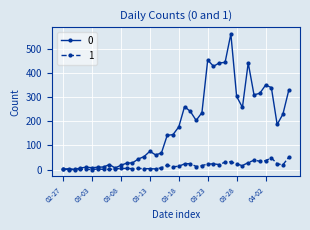

Rank the series by their maximum value, from lowest to highest.

1, 0